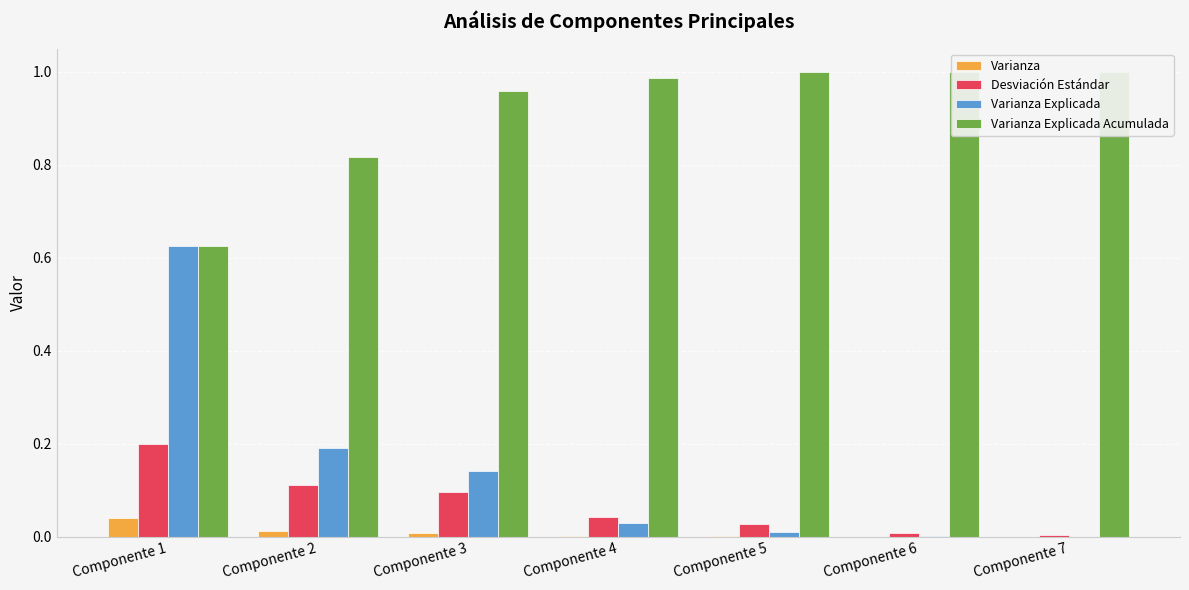

Is the value of Varianza Explicada at Componente 6 greater than the value of Desviación Estándar at Componente 6?

No